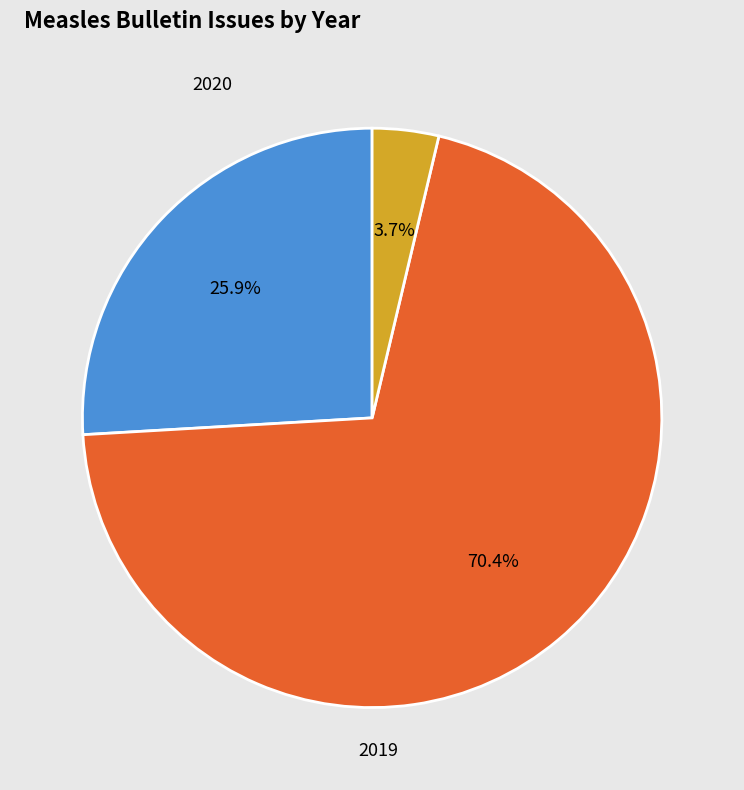

Is it true that 2020 is 4% of the pie?

True